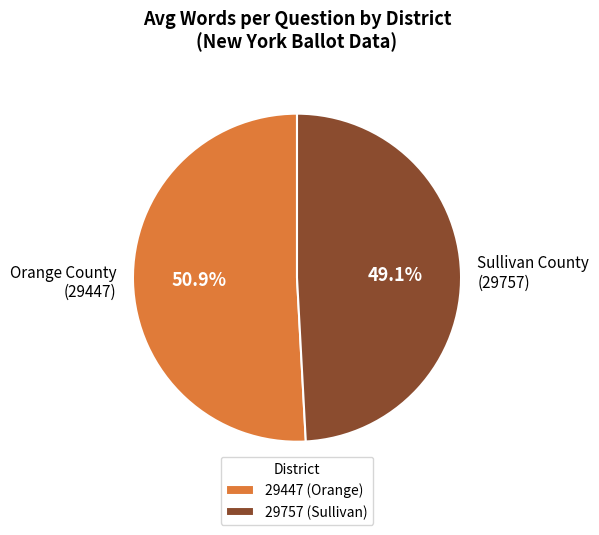

Which slice is the largest?

29447